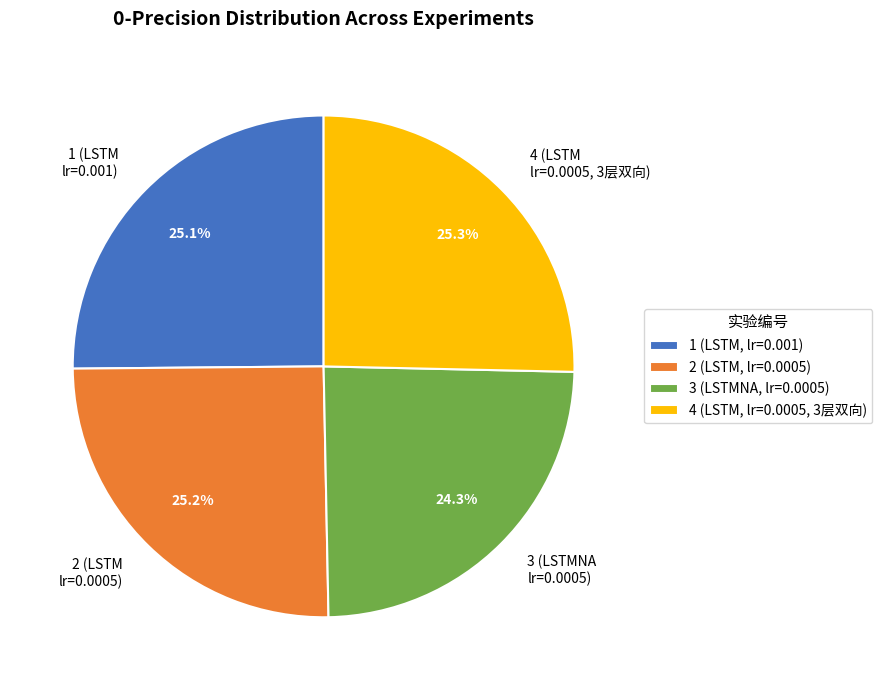

Does any single category account for the majority?

No